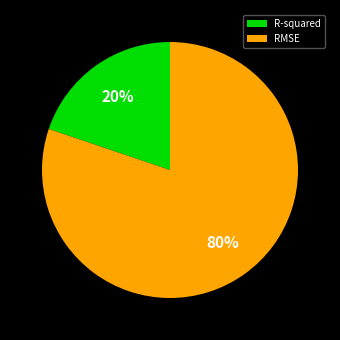

To the nearest percent, what is the difference between the RMSE and R-squared slice percentages?

60%